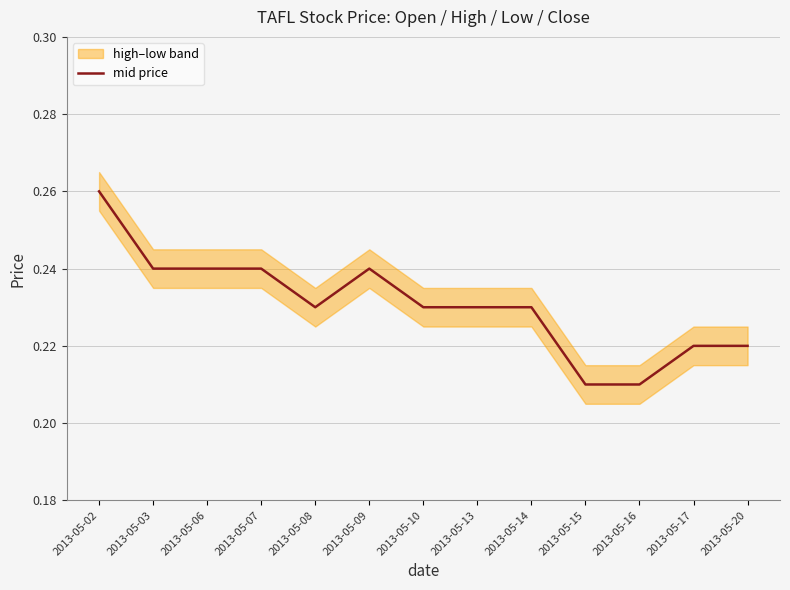

List the labels in order of value, largest first.

2013-05-02, 2013-05-03, 2013-05-06, 2013-05-07, 2013-05-09, 2013-05-08, 2013-05-10, 2013-05-13, 2013-05-14, 2013-05-17, 2013-05-20, 2013-05-15, 2013-05-16